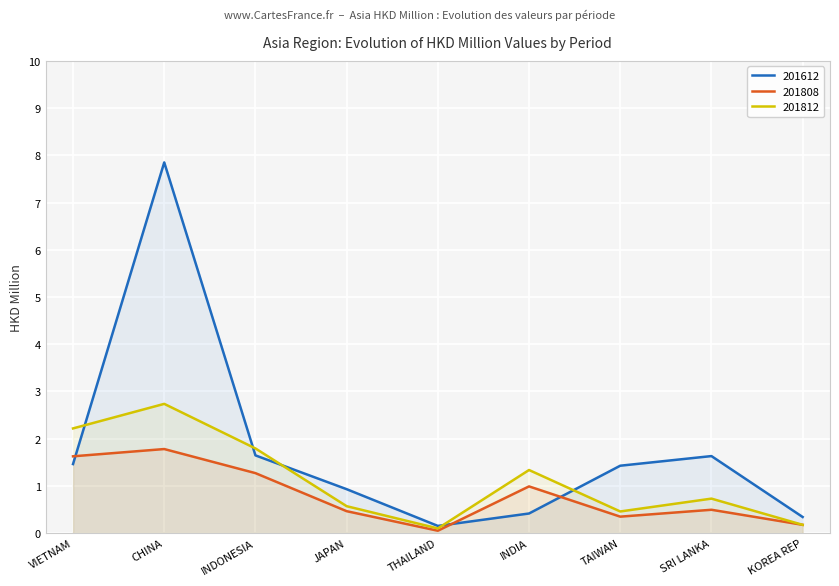

How many data points in 201612 are above 1?

5